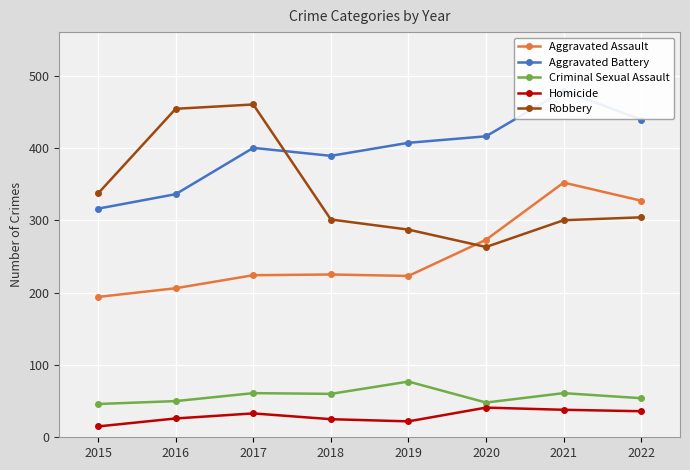

Rank the series by their maximum value, from lowest to highest.

Homicide, Criminal Sexual Assault, Aggravated Assault, Robbery, Aggravated Battery